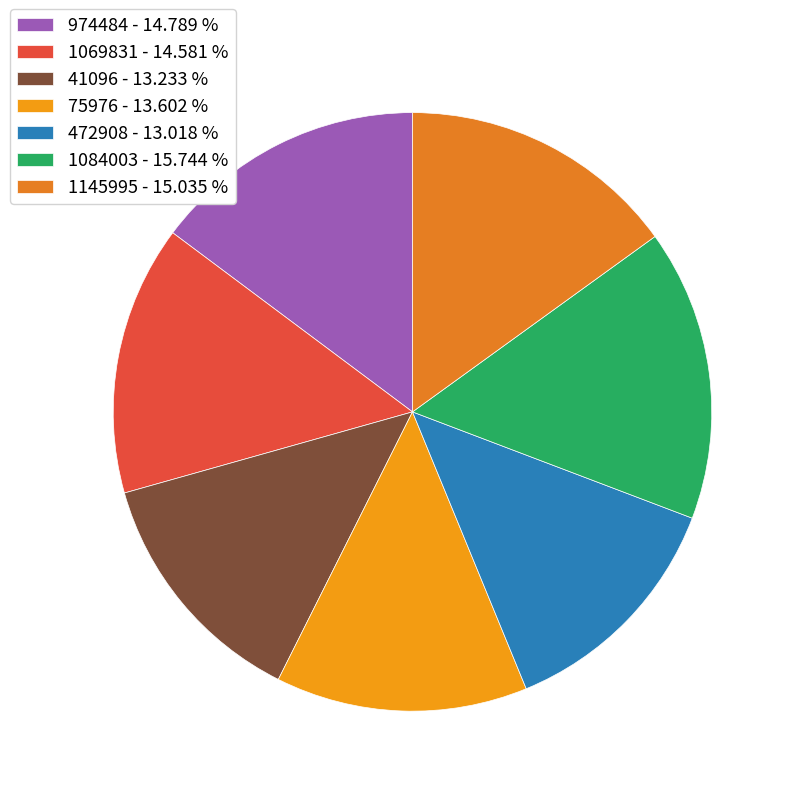

What is the smallest slice in the pie chart?

472908